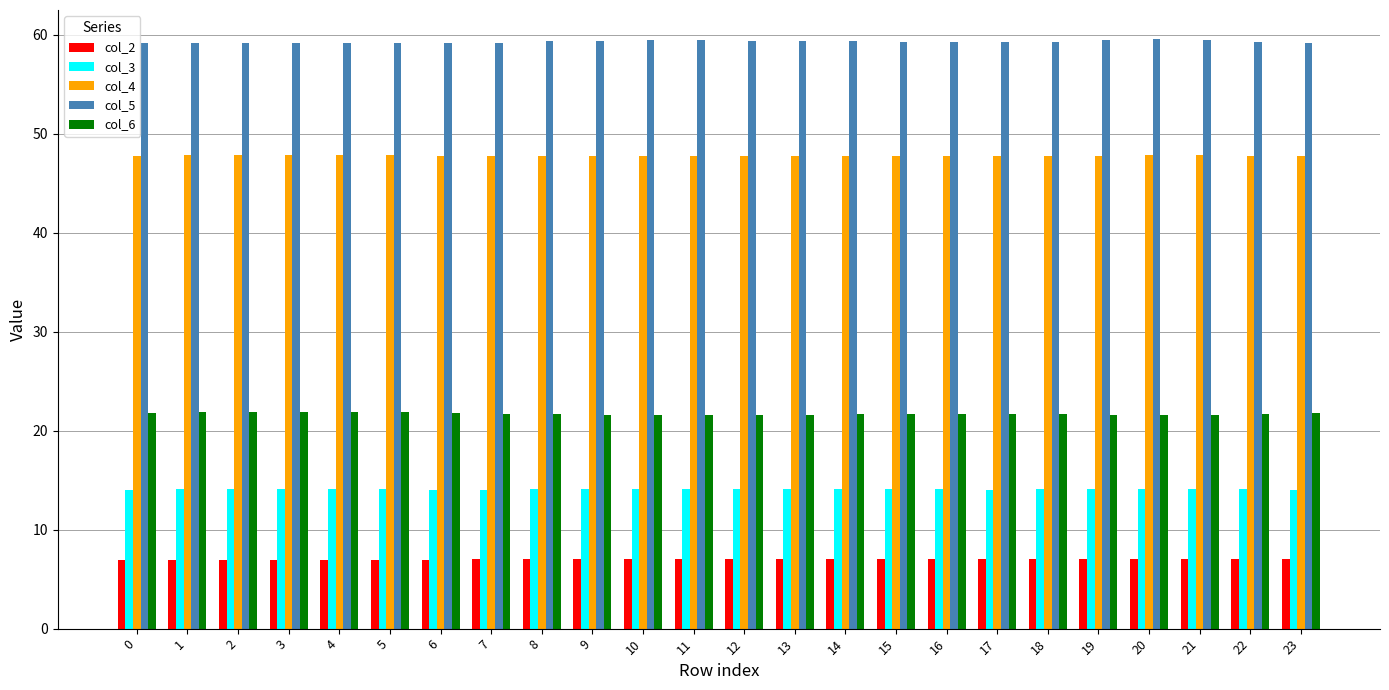

What is the average value of the col_3 series?

14.1